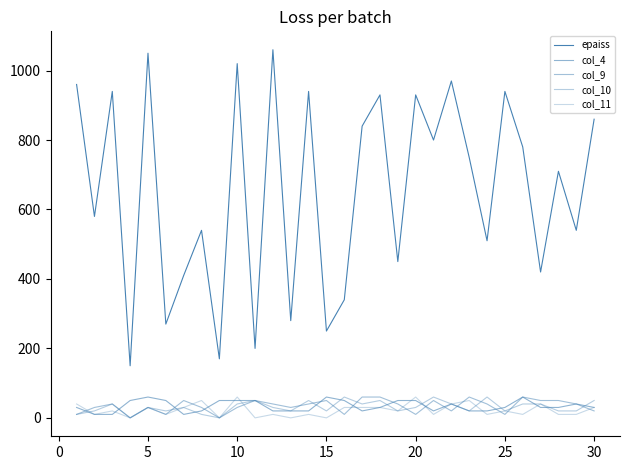

Does the chart display data point markers on the line(s)?

No